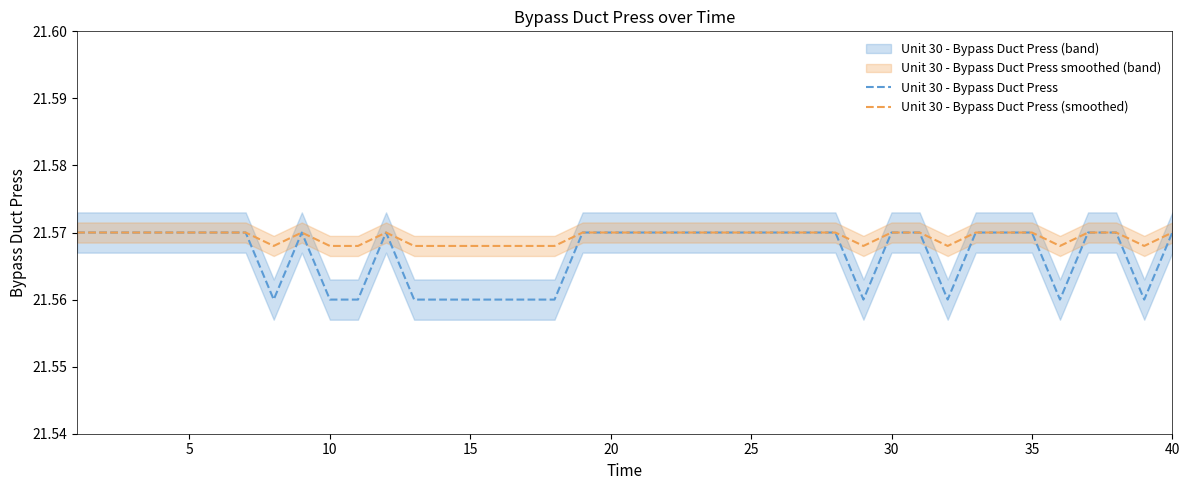

Which series changed the most between 15 and 35?

Unit 30 - Bypass Duct Press